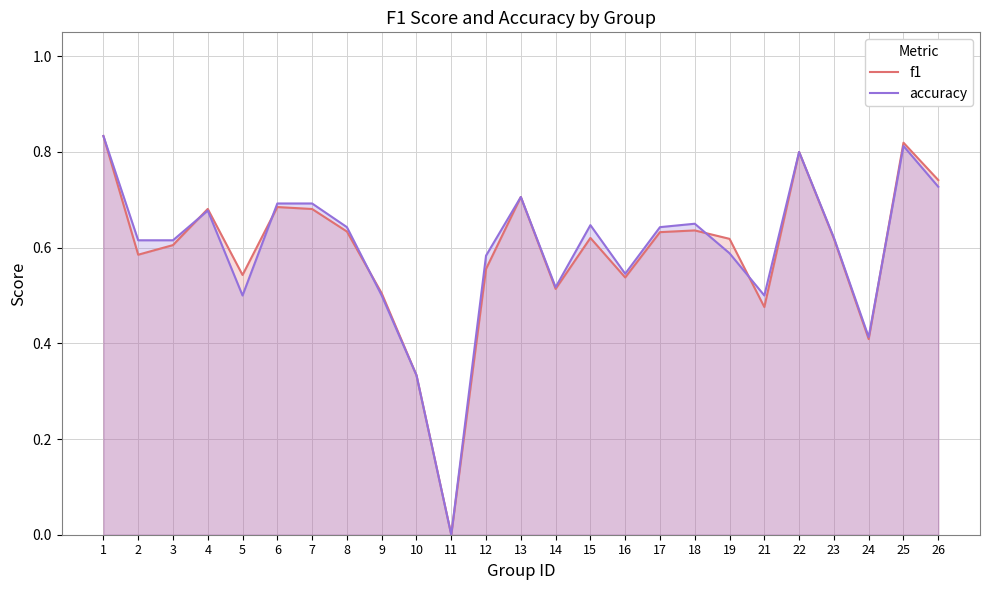

True or false: f1 has a value of 0.9 at 17.

False